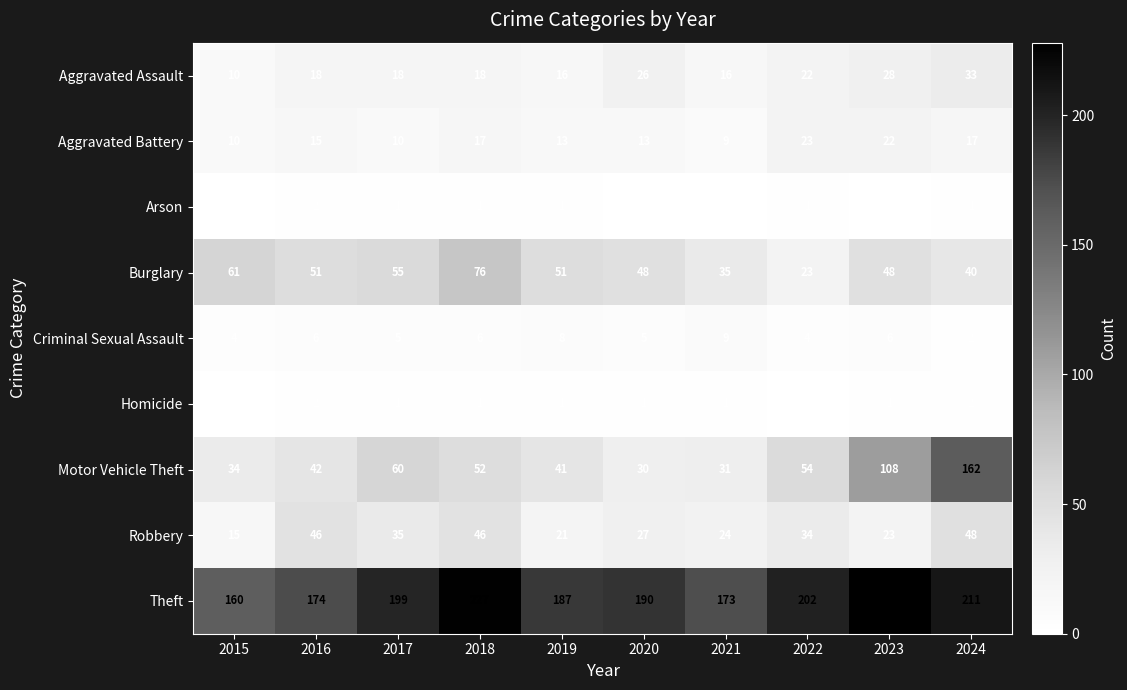

What is the sum of all Theft values?

1951